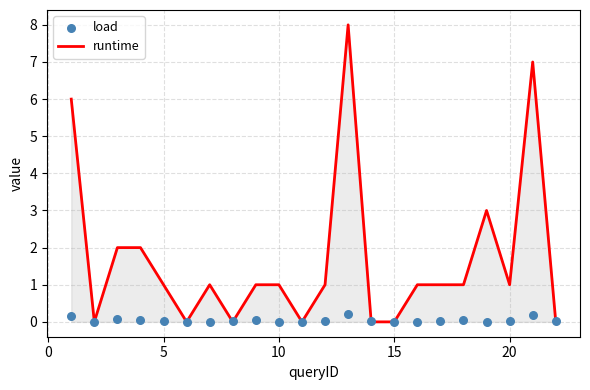

At how many categories does at least one series exceed 3?

3